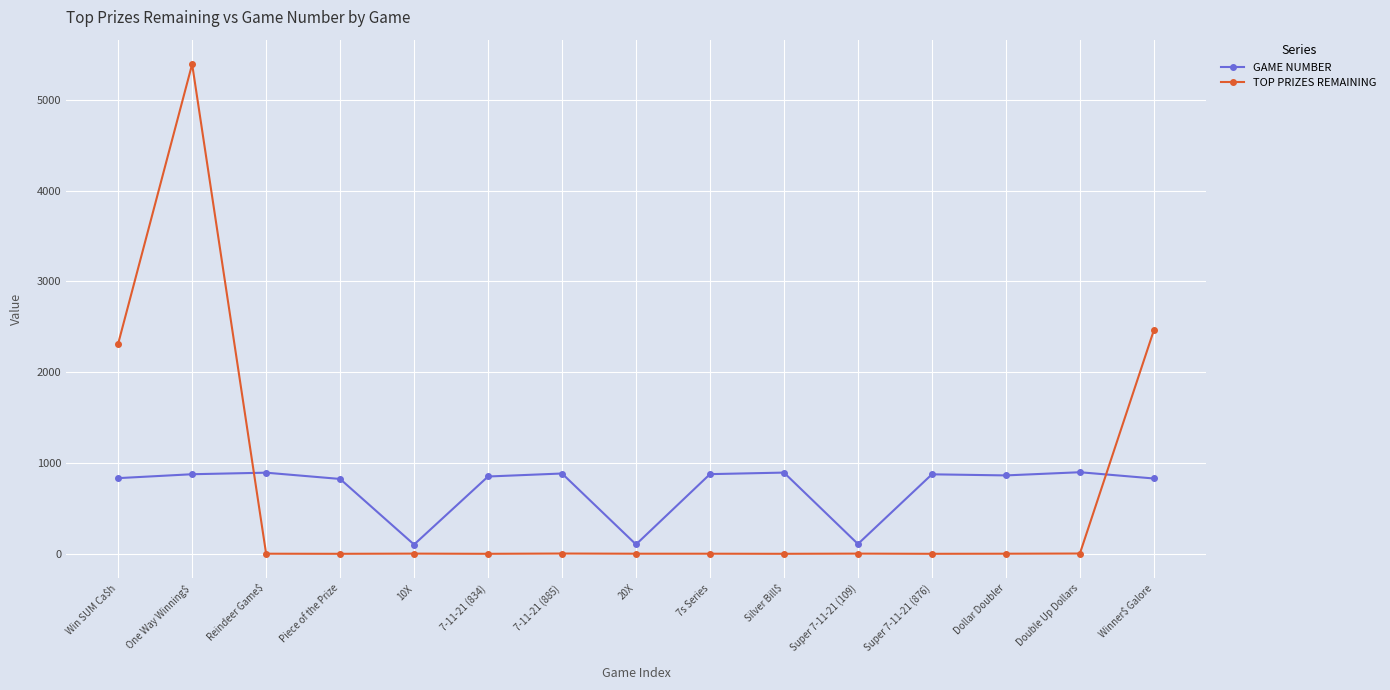

True or false: TOP PRIZES REMAINING has more than 2 interior local peaks.

True